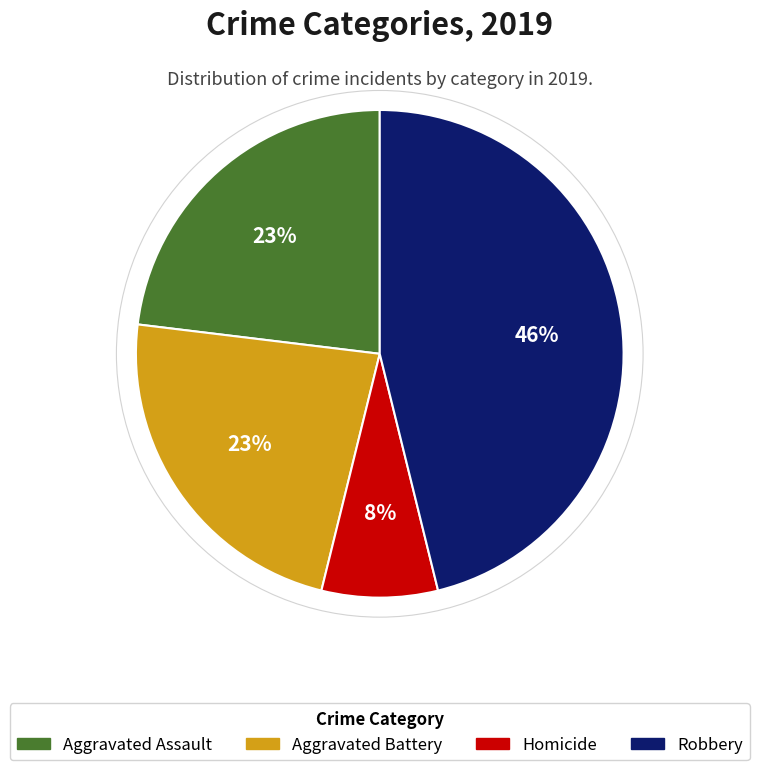

Is there any slice that represents more than half of the pie?

No